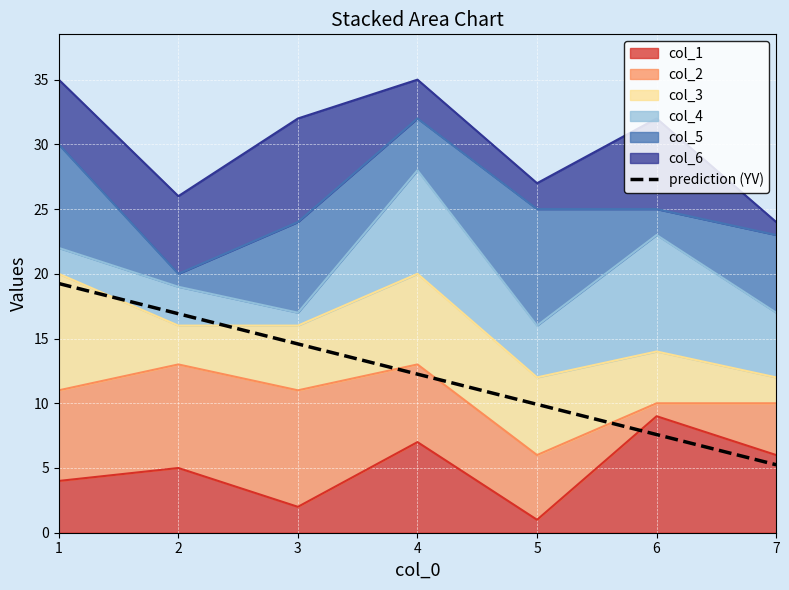

Reading left to right, transcribe all the data shown in this chart.

1=19.2	2=16.9	3=14.6	4=12.2	5=9.9	6=7.6	7=5.2